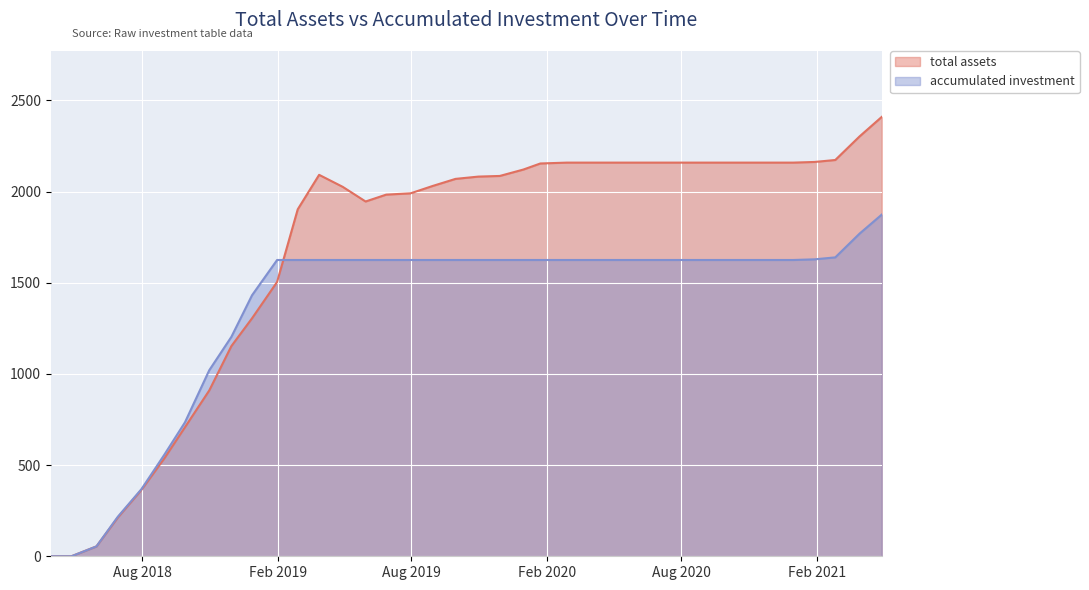

What are all the series names shown in the legend?

total assets, accumulated investment